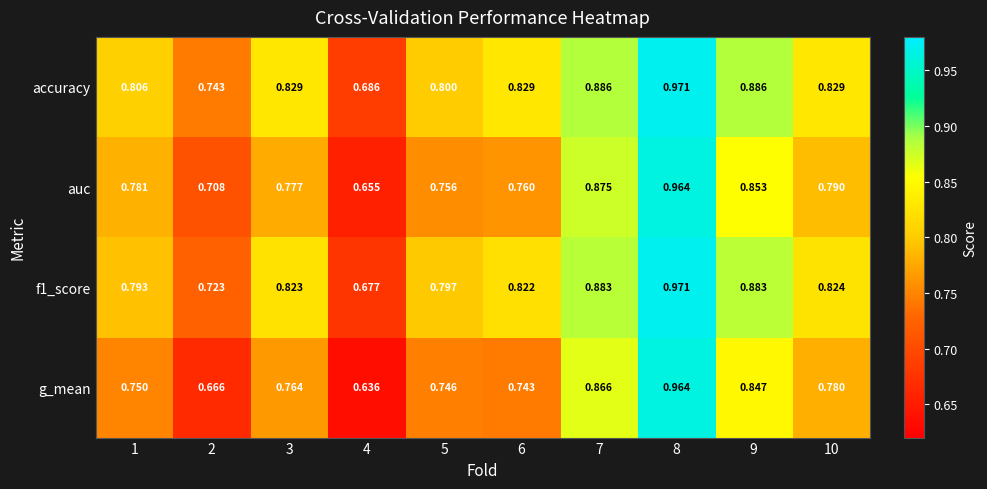

Which series has the largest total across all categories?

accuracy